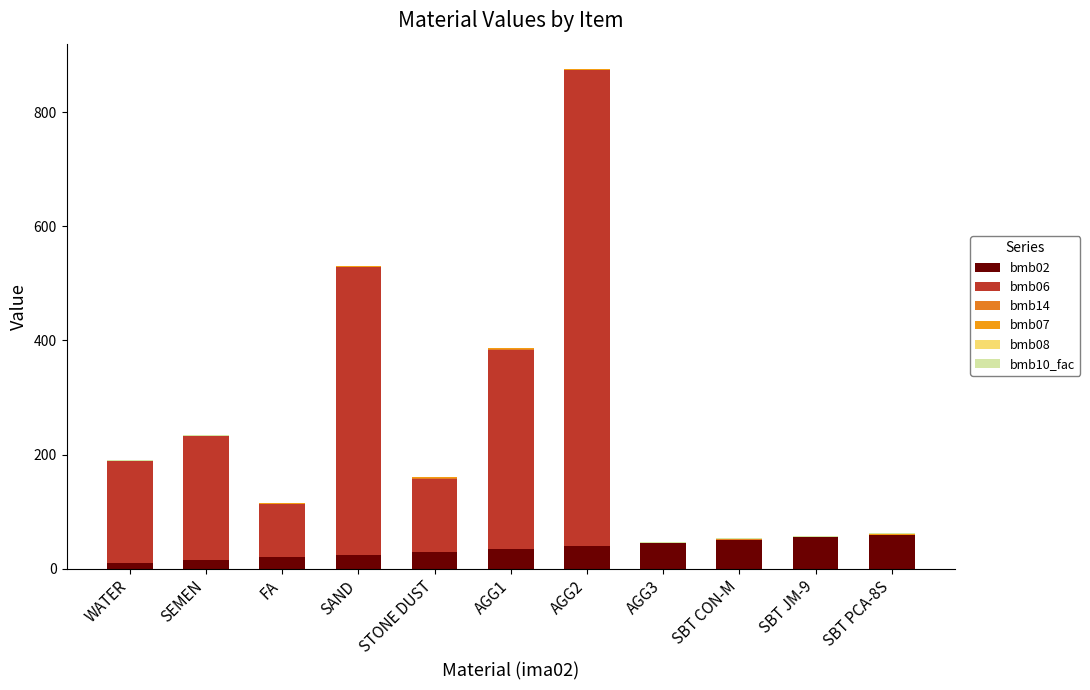

Are the bars horizontal?

No